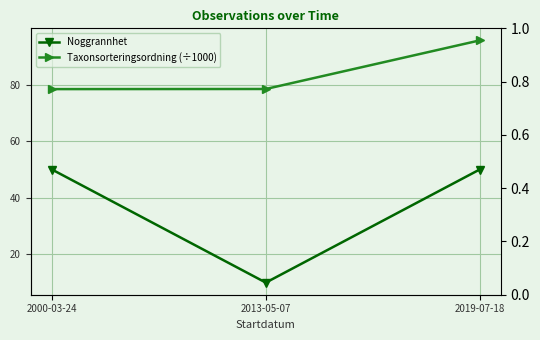

Which series has the largest total across all categories?

Taxonsorteringsordning (÷1000)